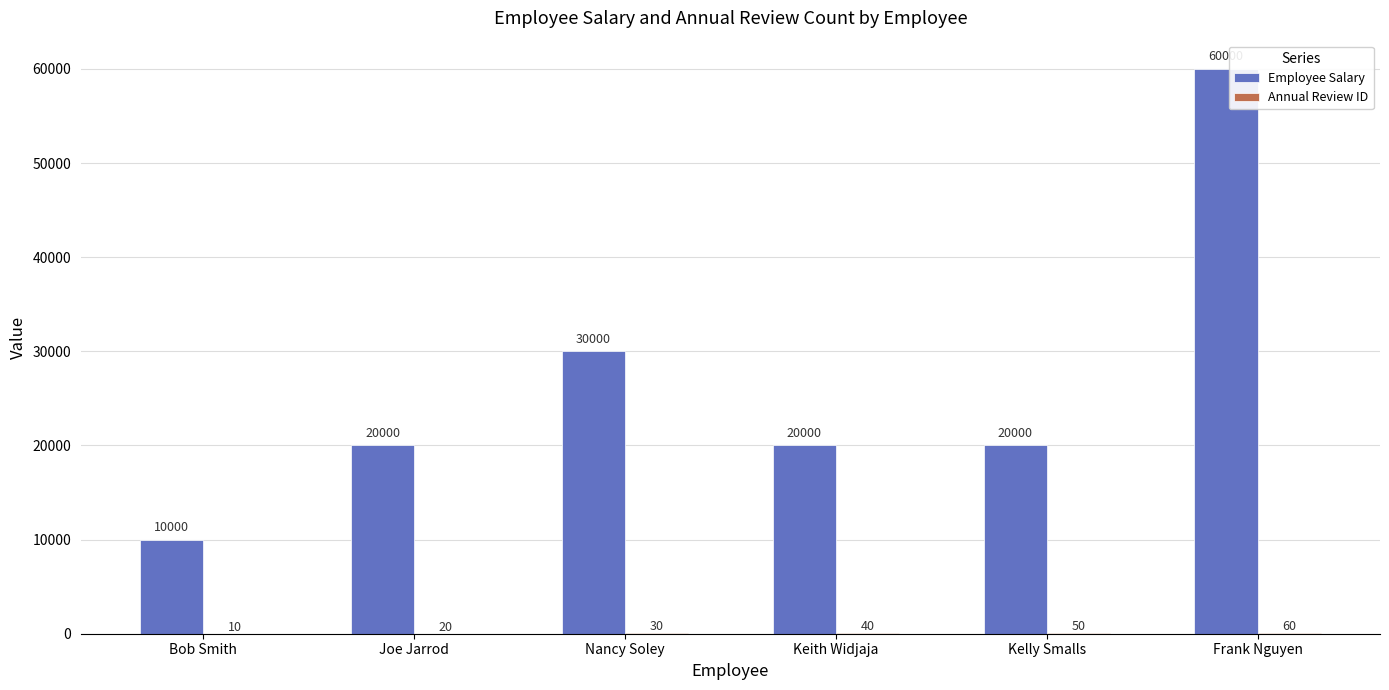

At which category does the chart reach its peak across all series?

Frank Nguyen